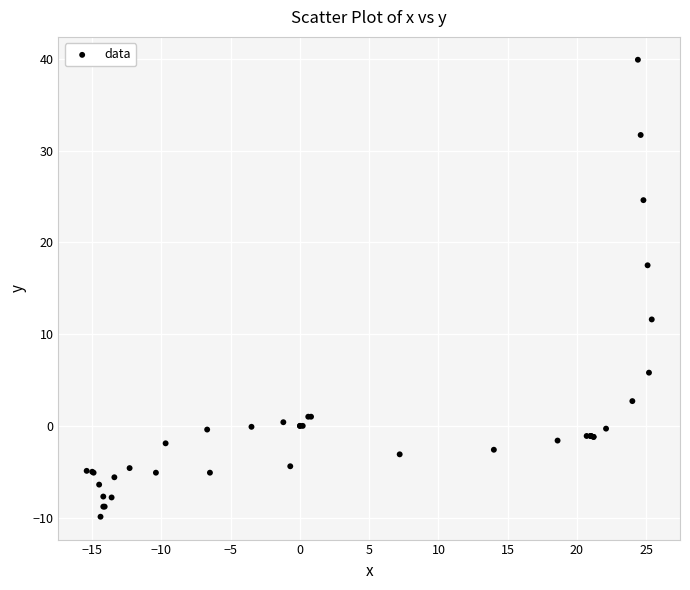

What Y value in the scatter plot is closest to 15?

17.5